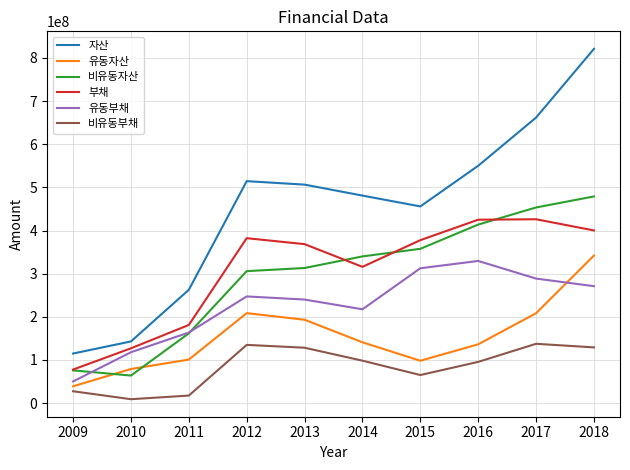

At which category is the sum across all series the highest?

2018